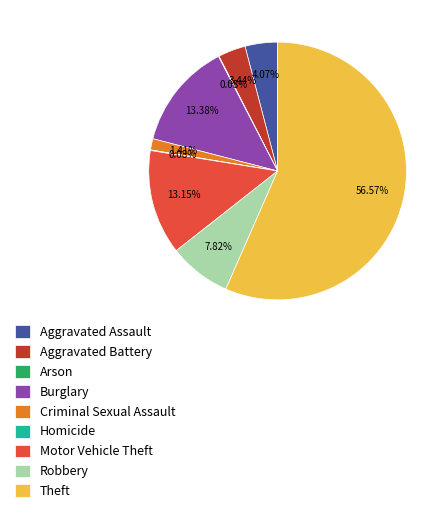

What percentage do Criminal Sexual Assault and Robbery together represent?

9.2%